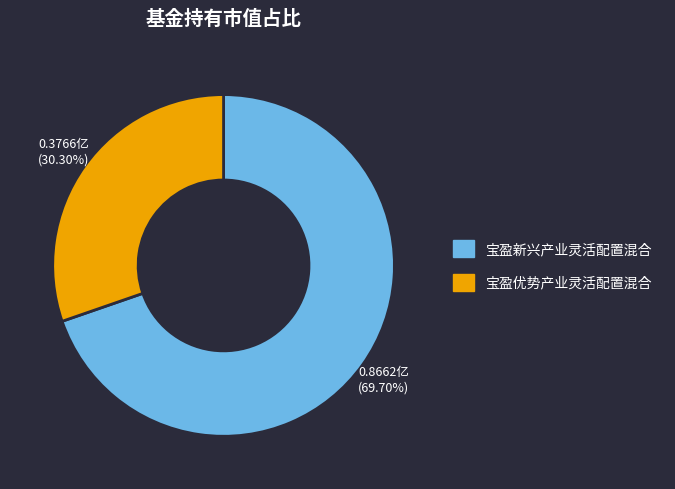

Is it true that 宝盈新兴产业灵活配置混合 is 58% of the pie?

False